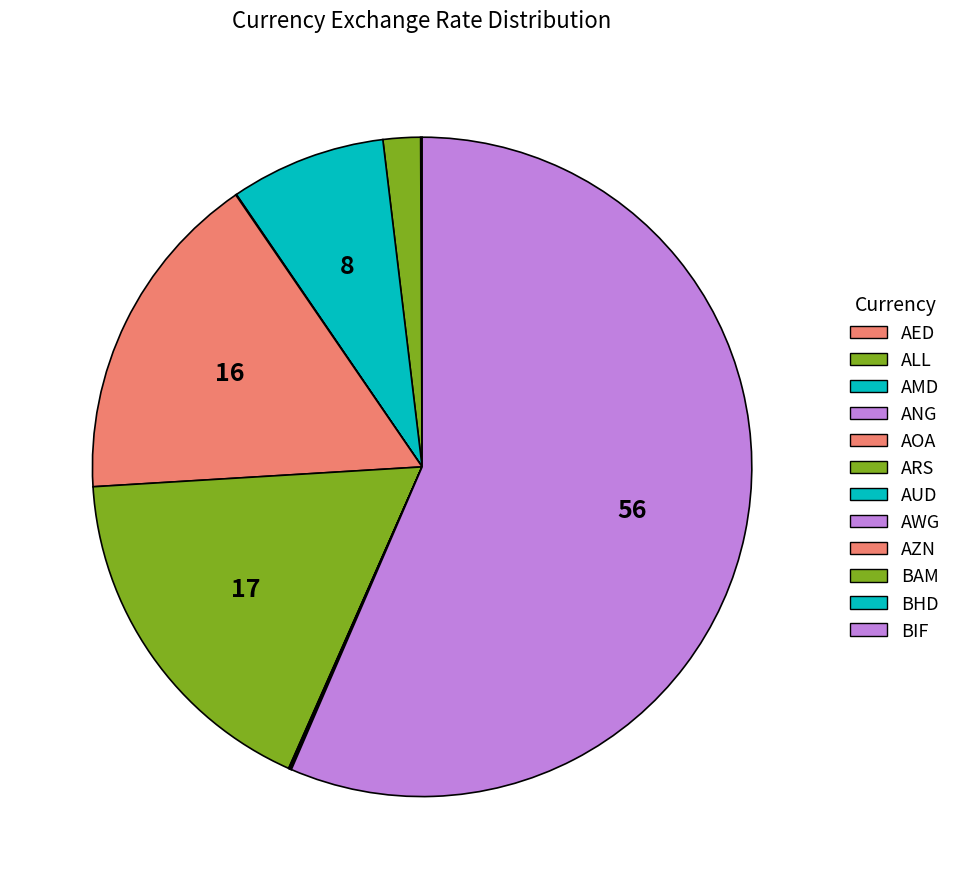

Rank the categories by value from lowest to highest.

BHD, AUD, AZN, AWG, ANG, BAM, AED, ALL, AMD, AOA, ARS, BIF